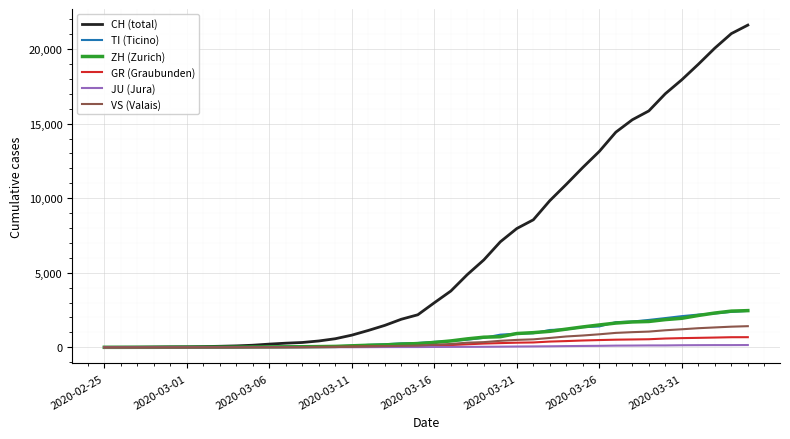

Which series has the largest total across all categories?

CH (total)